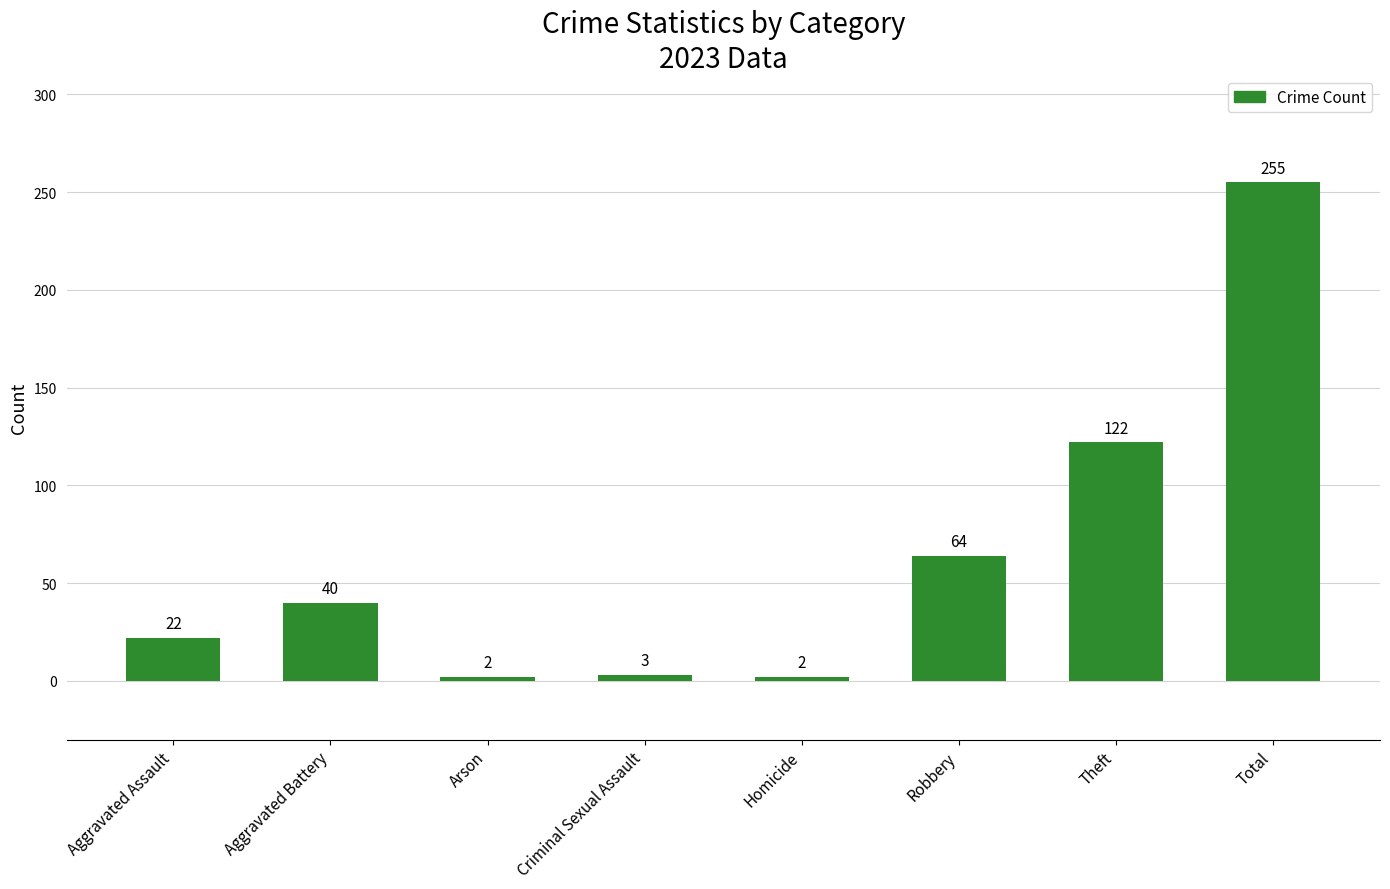

Where is the data nearest to the value 128?

Theft